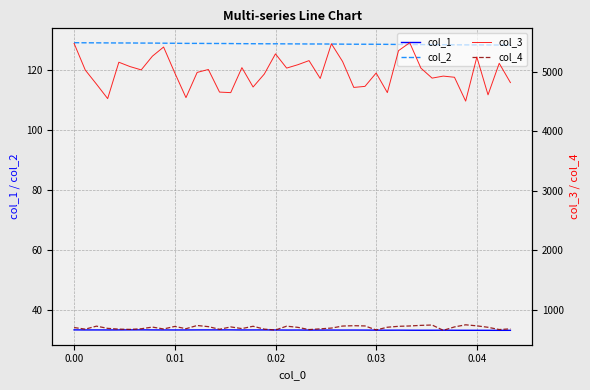

What is the maximum value shown in the chart?

5483.2